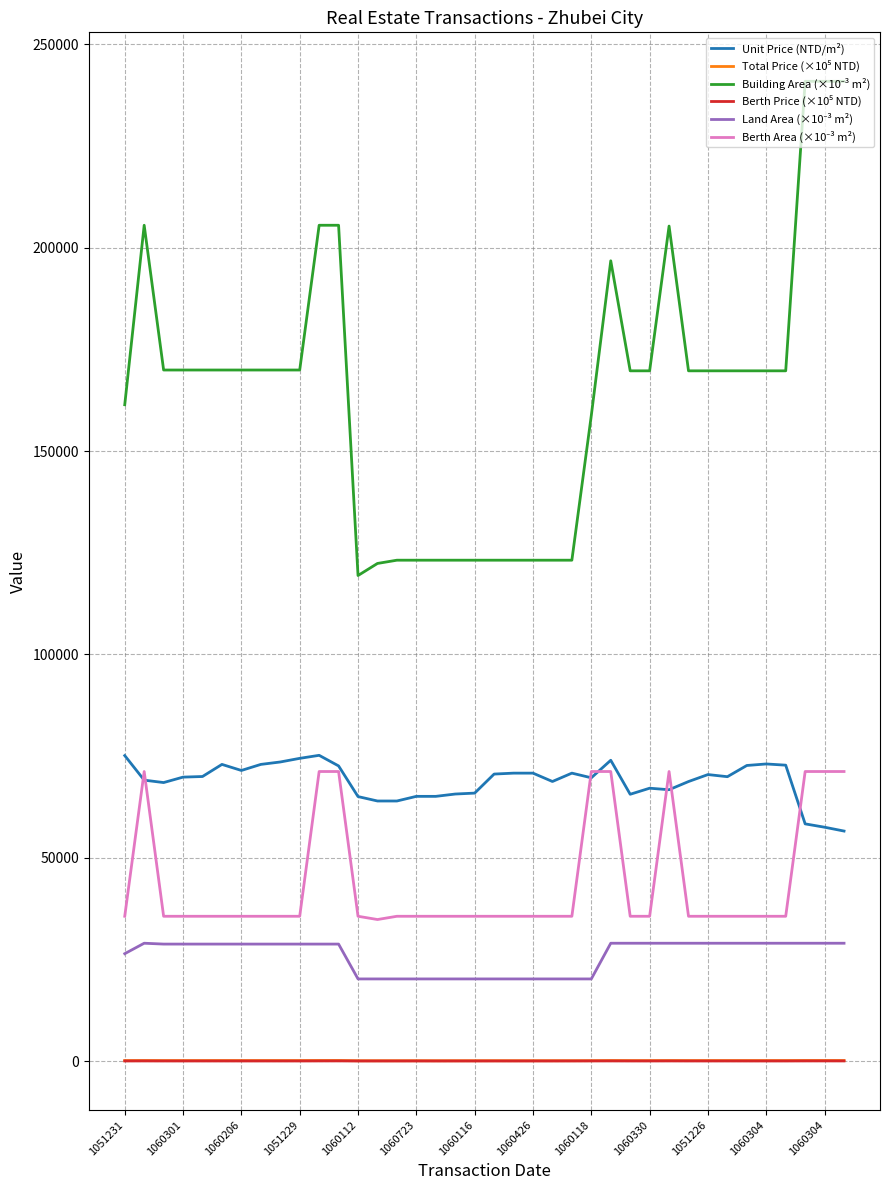

How many series are shown in this chart?

6